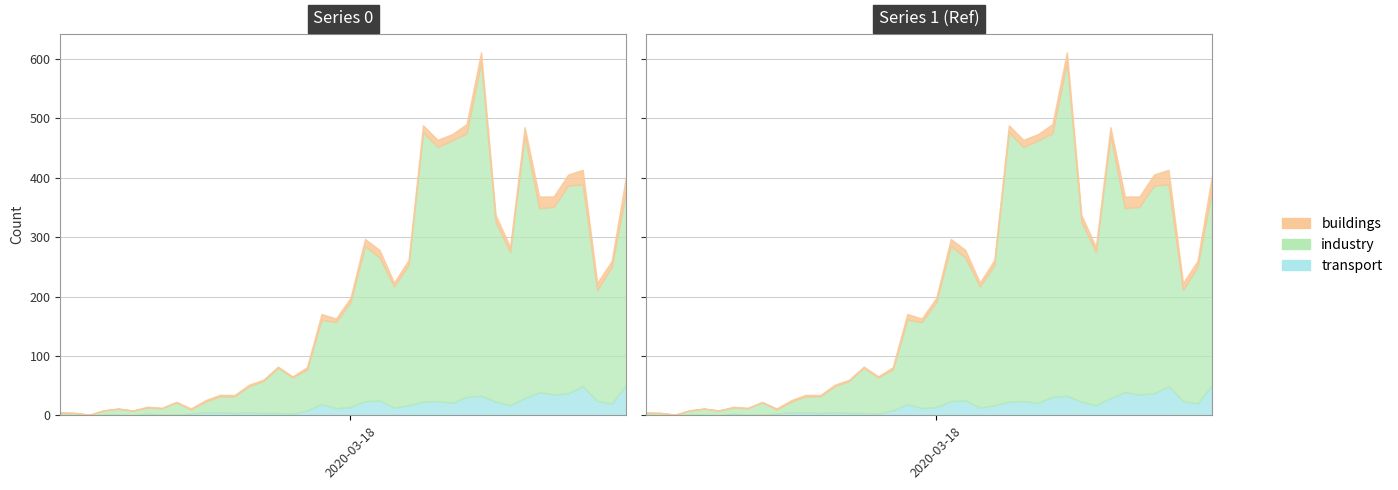

Which label corresponds to the largest value in the chart?

2020-03-27